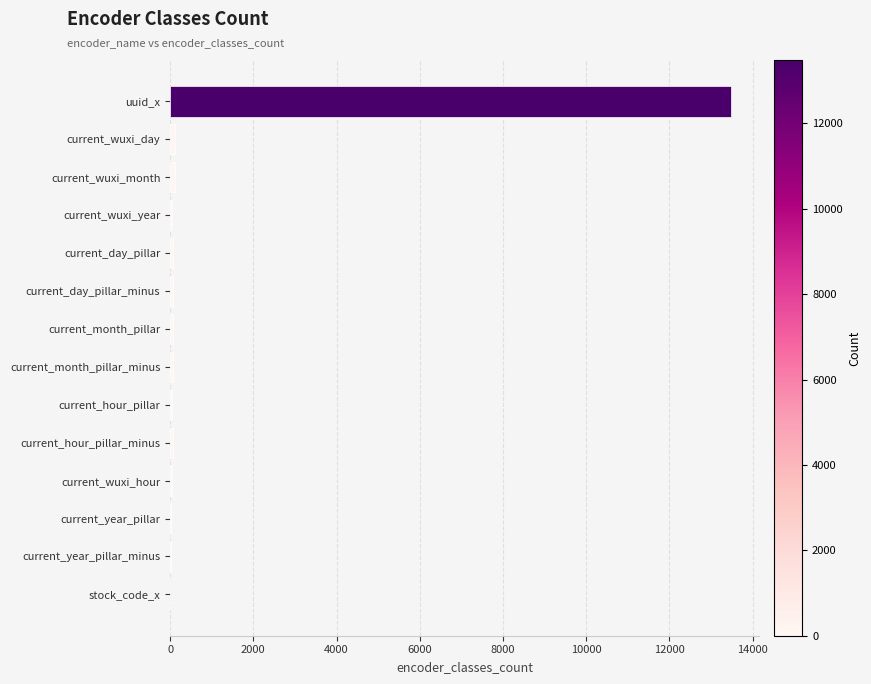

Which label corresponds to the largest value in the chart?

uuid_x